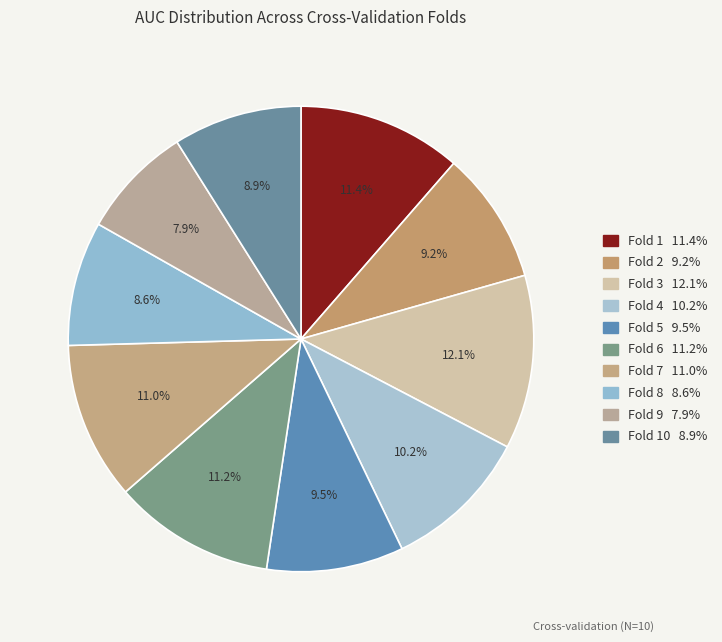

Is there any slice that represents more than half of the pie?

No